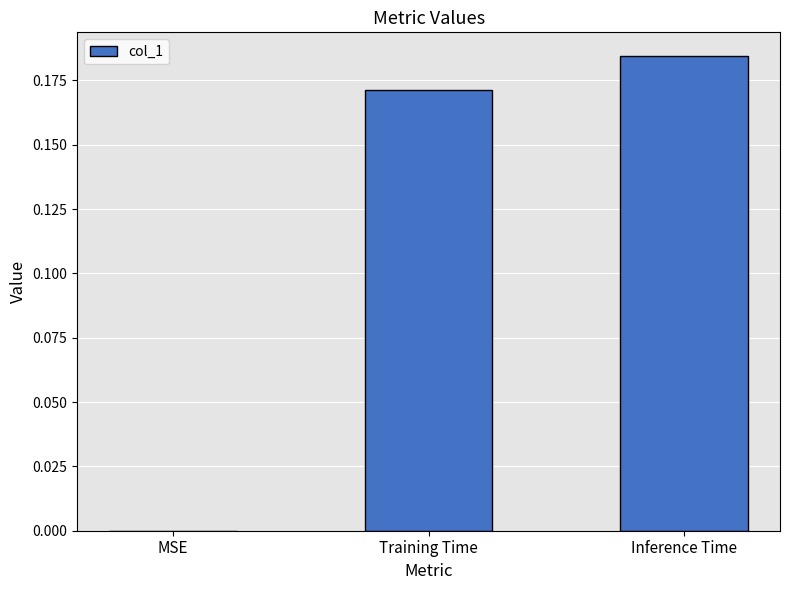

Between Training Time and MSE, which is larger?

Training Time